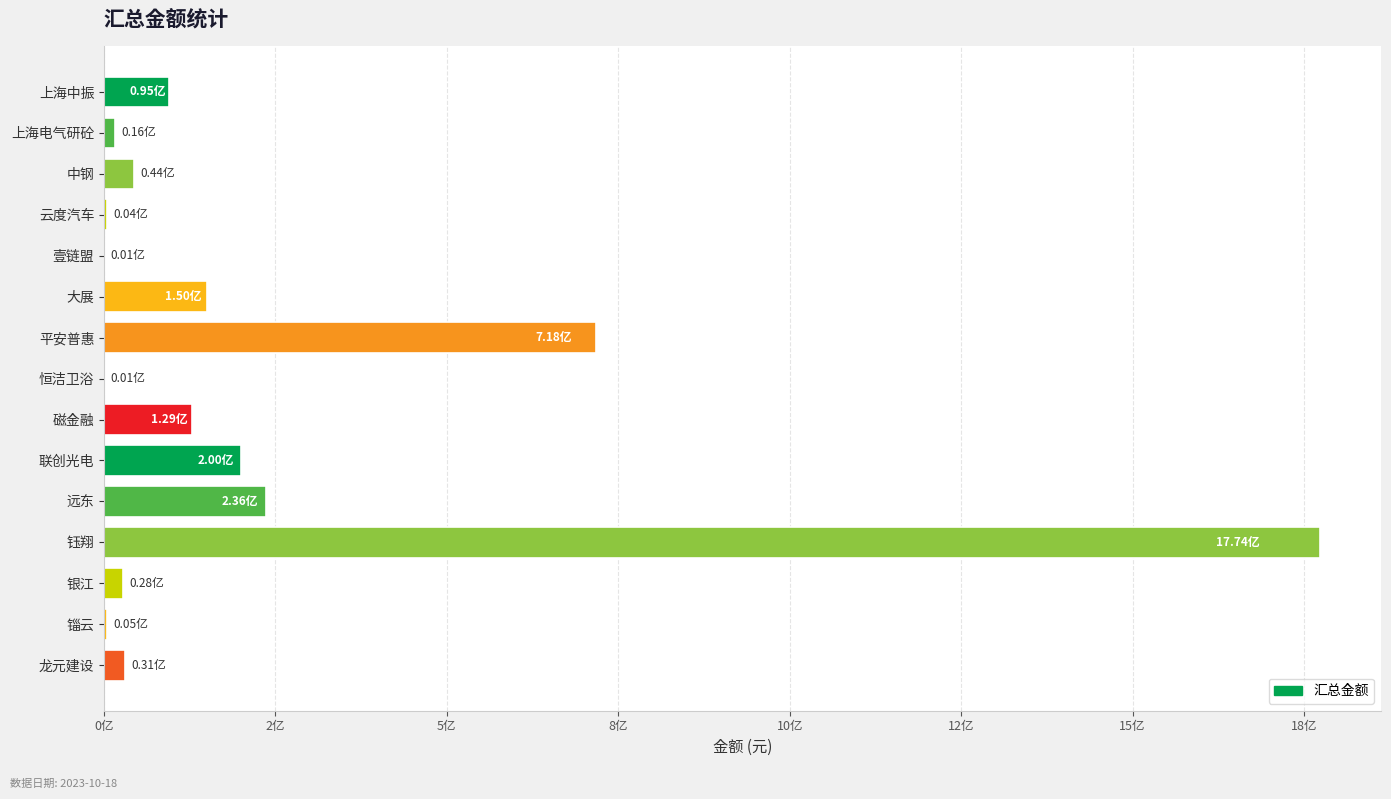

Which label corresponds to the largest value in the chart?

钰翔